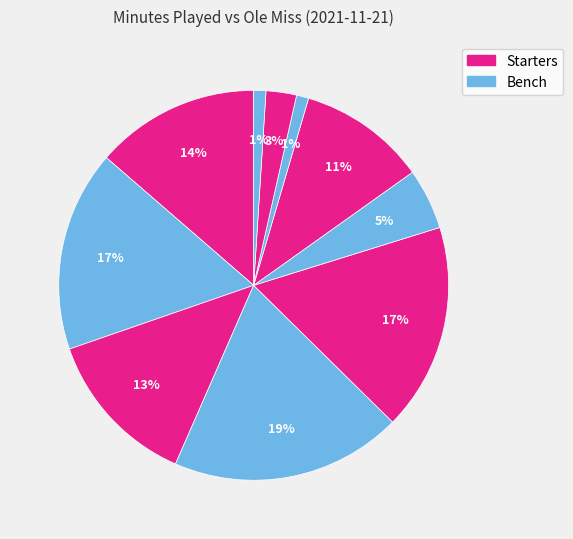

Count the number of slices in the pie.

10